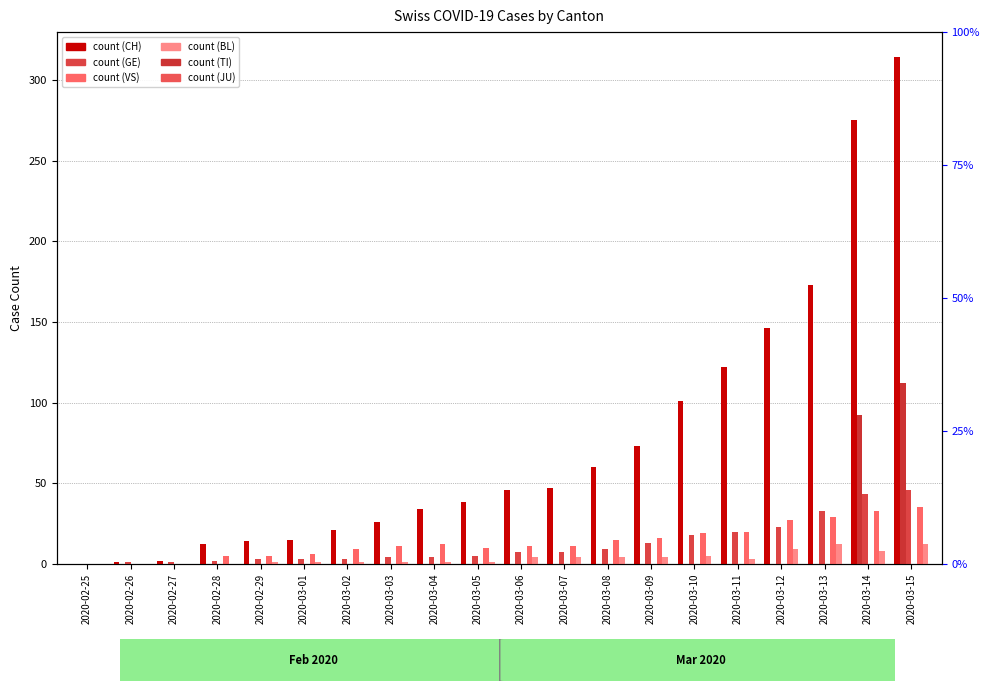

Which category has the lowest value in the BL series?

2020-02-25